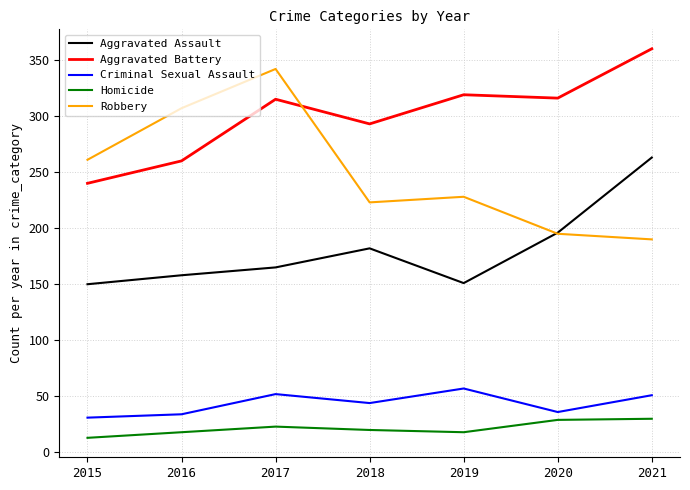

The value of Homicide at 2018 is 20. True or false?

True